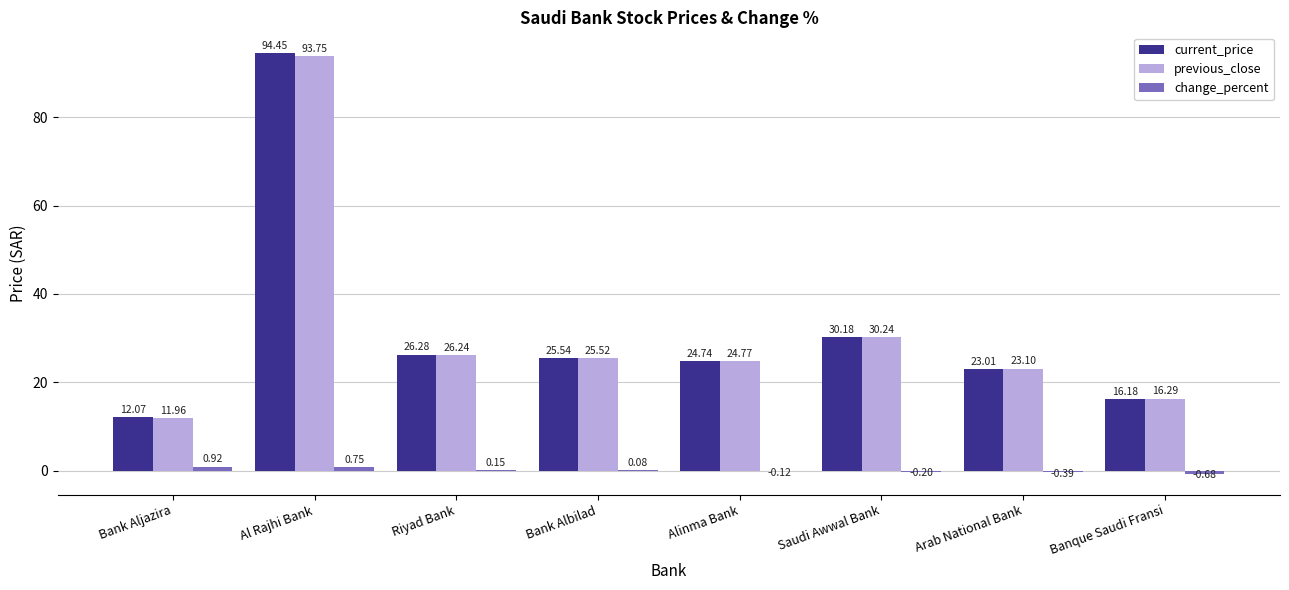

At which category is the sum across all series the highest?

Al Rajhi Bank